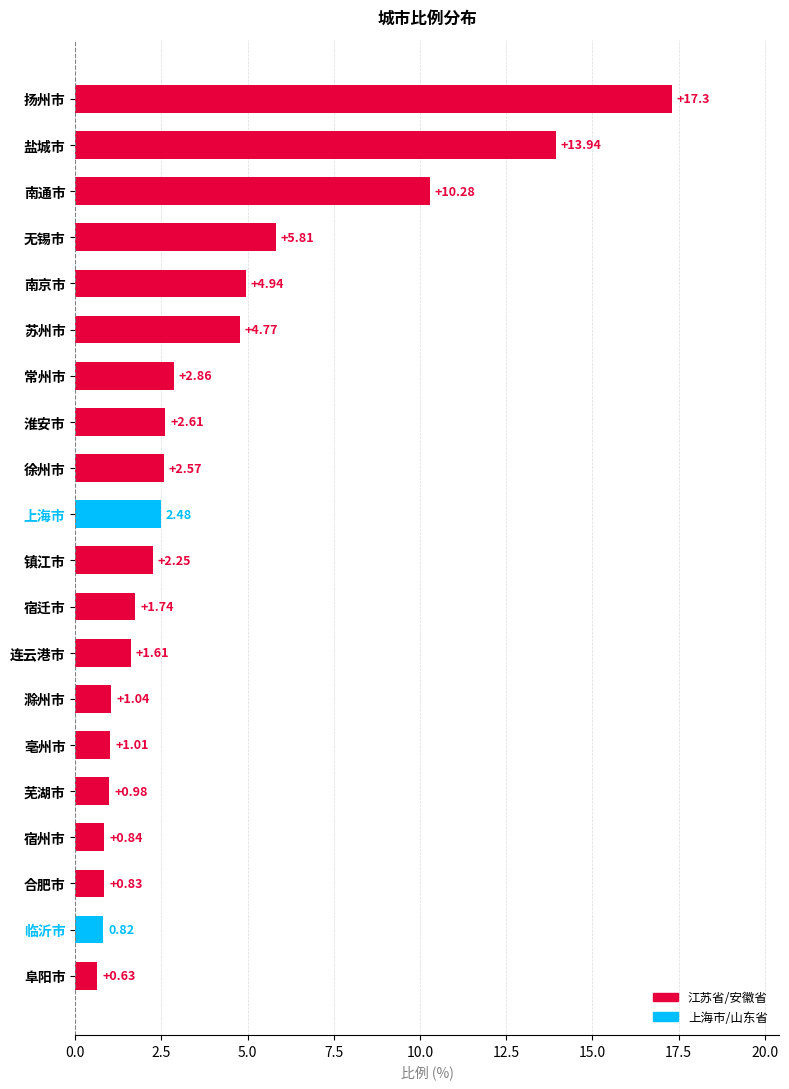

List the labels in order of value, smallest first.

阜阳市, 临沂市, 合肥市, 宿州市, 芜湖市, 亳州市, 滁州市, 连云港市, 宿迁市, 镇江市, 上海市, 徐州市, 淮安市, 常州市, 苏州市, 南京市, 无锡市, 南通市, 盐城市, 扬州市